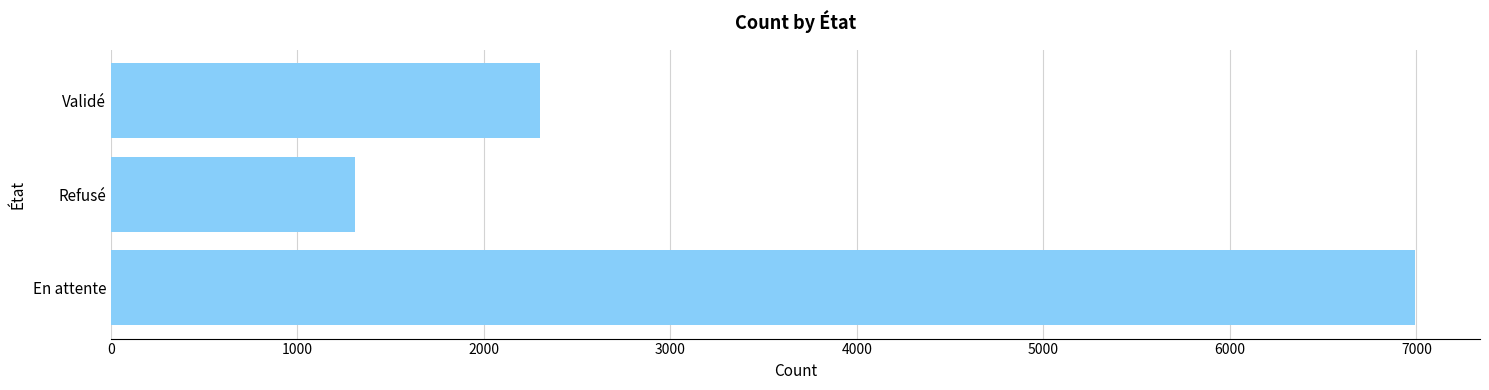

At which label is the value closest to 4151?

Validé